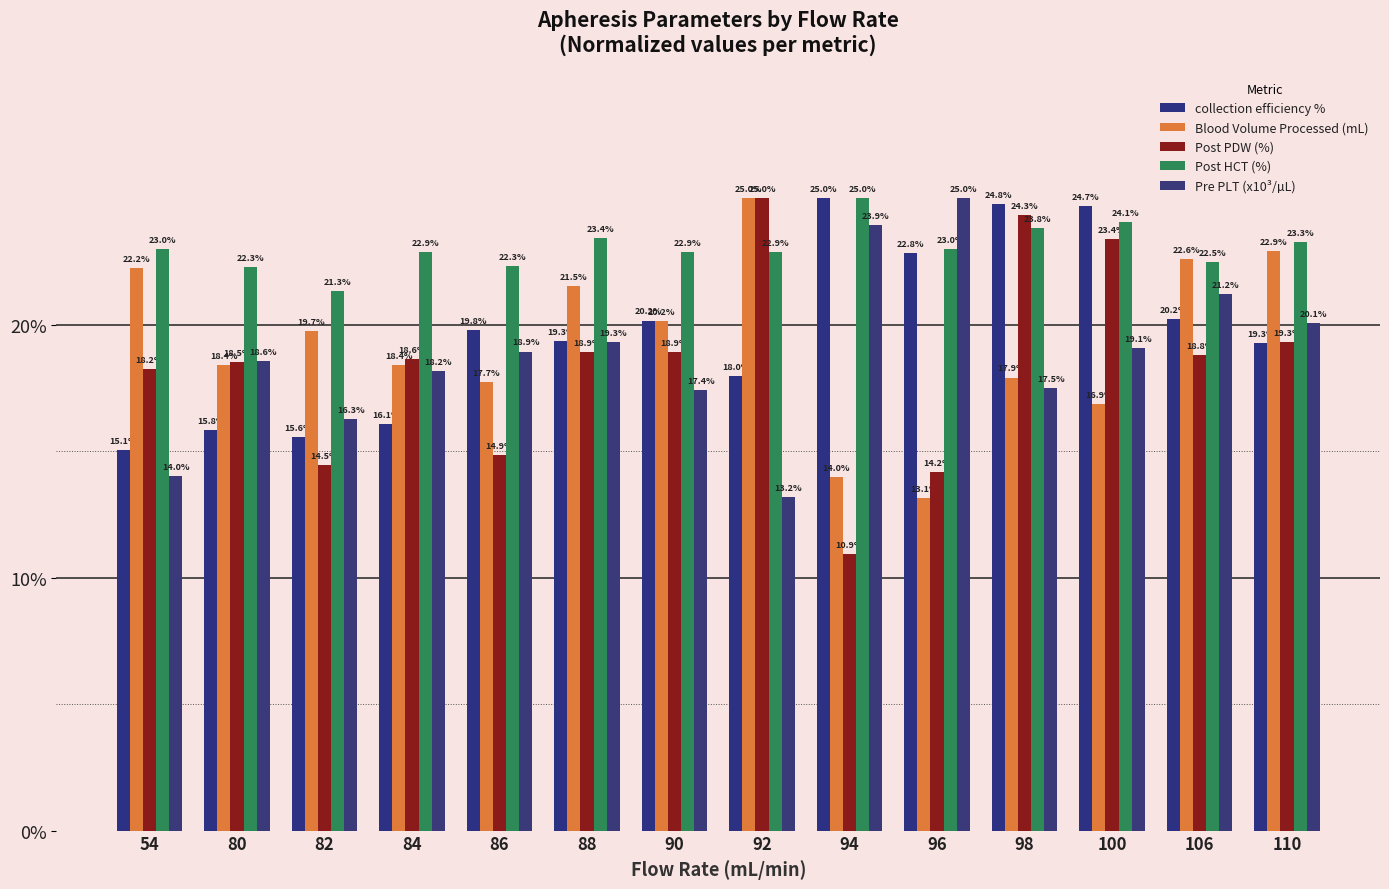

What is the difference between the second highest and second lowest values in the collection efficiency % series?

9.2